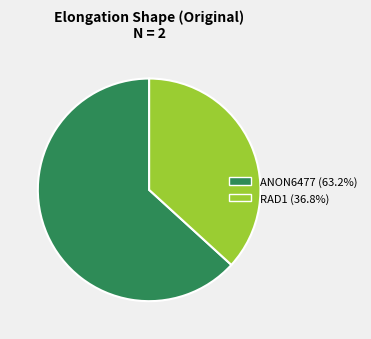

Do RAD1 and ANON6477 together represent more than half of the pie?

Yes